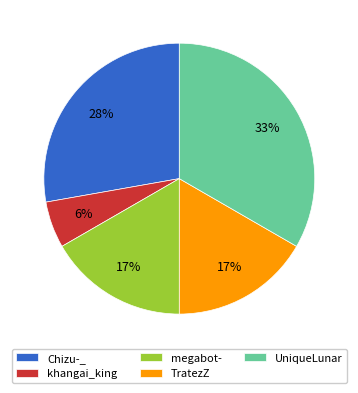

How many slices are in this pie chart?

5